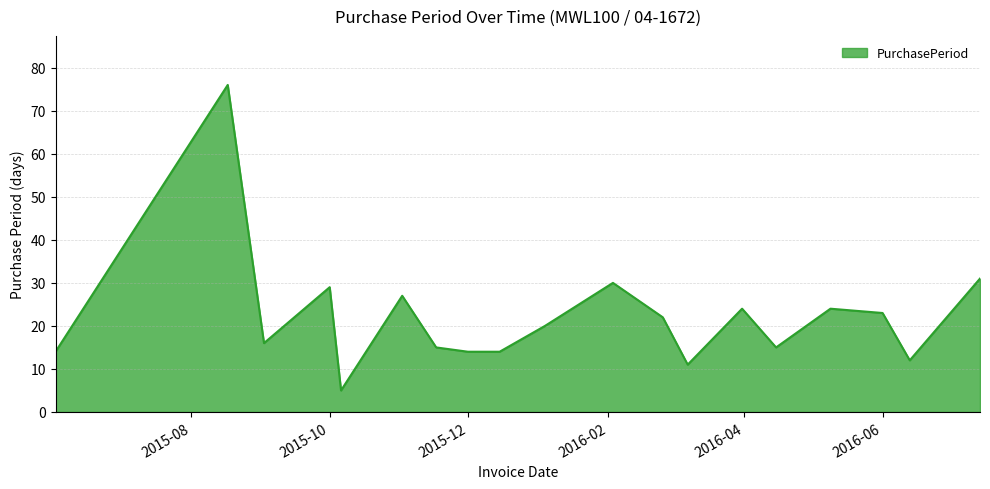

Count the number of categories in the chart.

19